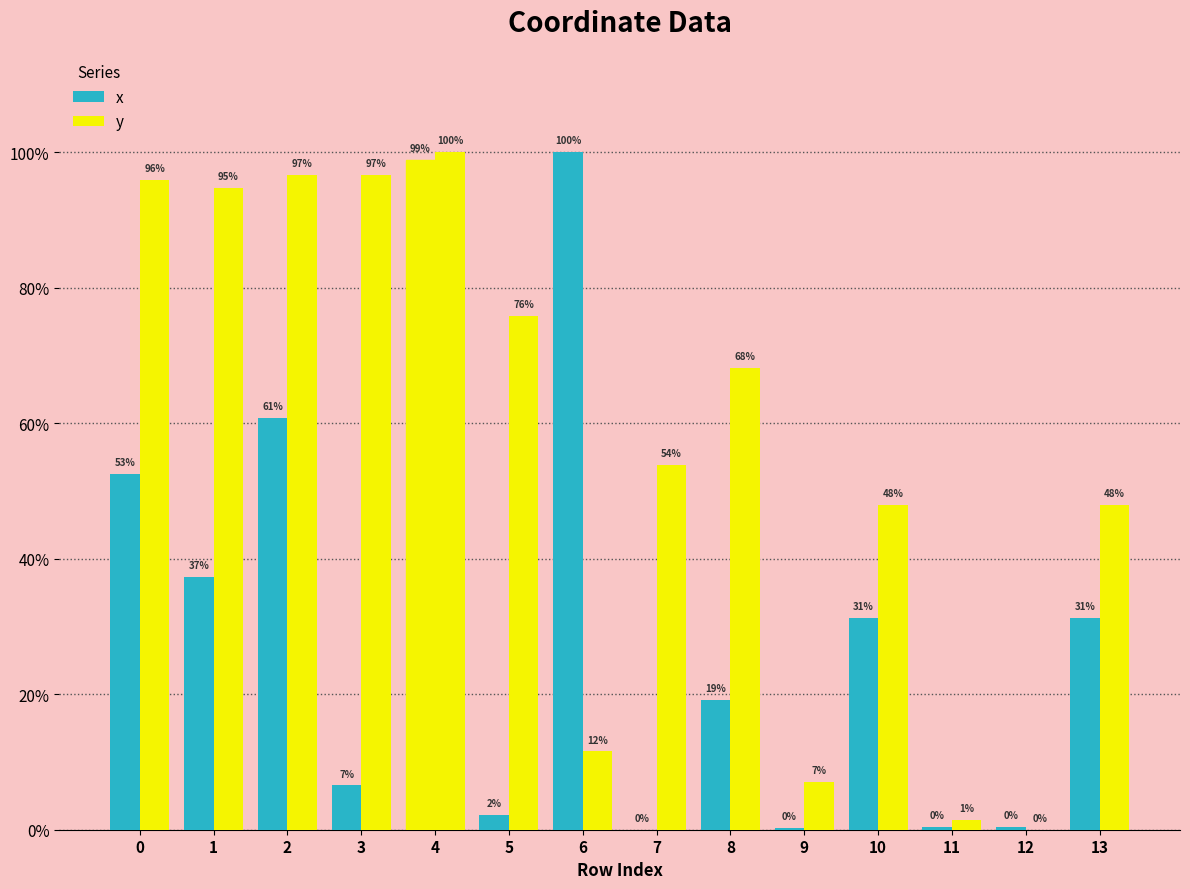

Reading right to left, what are all the values shown in this chart?

x: 31.3	0.5	0.4	31.3	0.3	19.2	0.0	100.0	2.2	98.8	6.5	60.8	37.4	52.6
y: 48.0	0.0	1.4	48.0	7.1	68.2	53.8	11.6	75.9	100.0	96.6	96.6	94.7	95.9